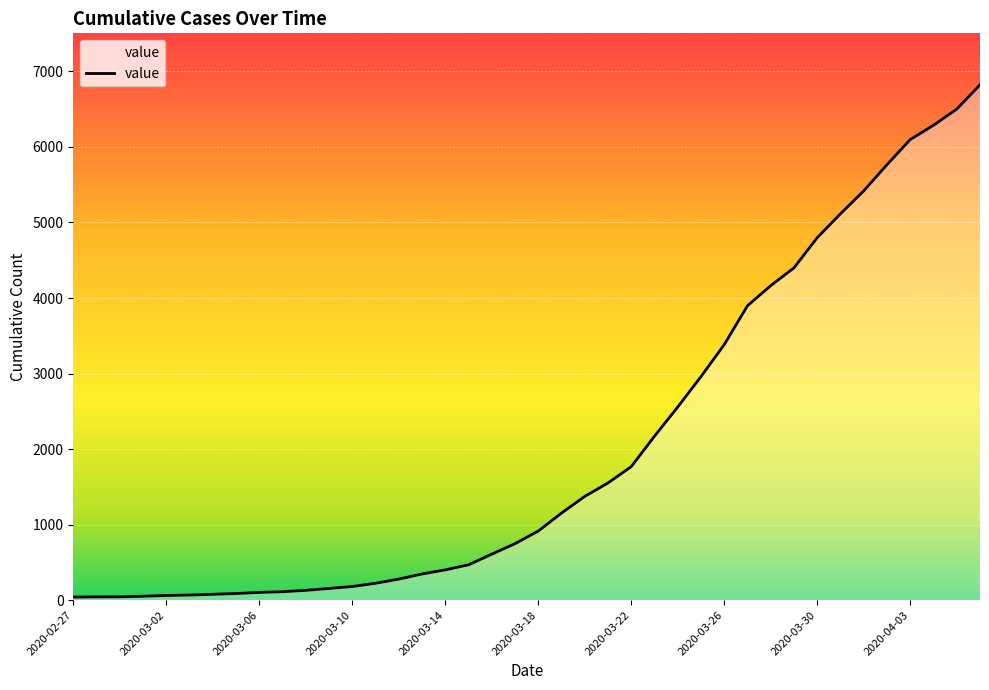

What is the difference between the maximum and minimum values?

6781